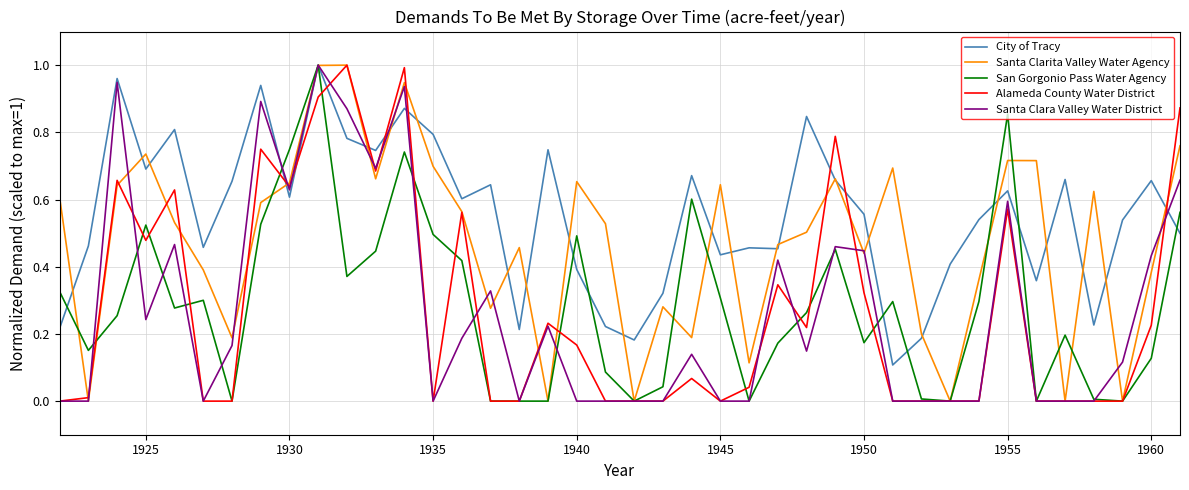

Which series has the largest total across all categories?

City of Tracy